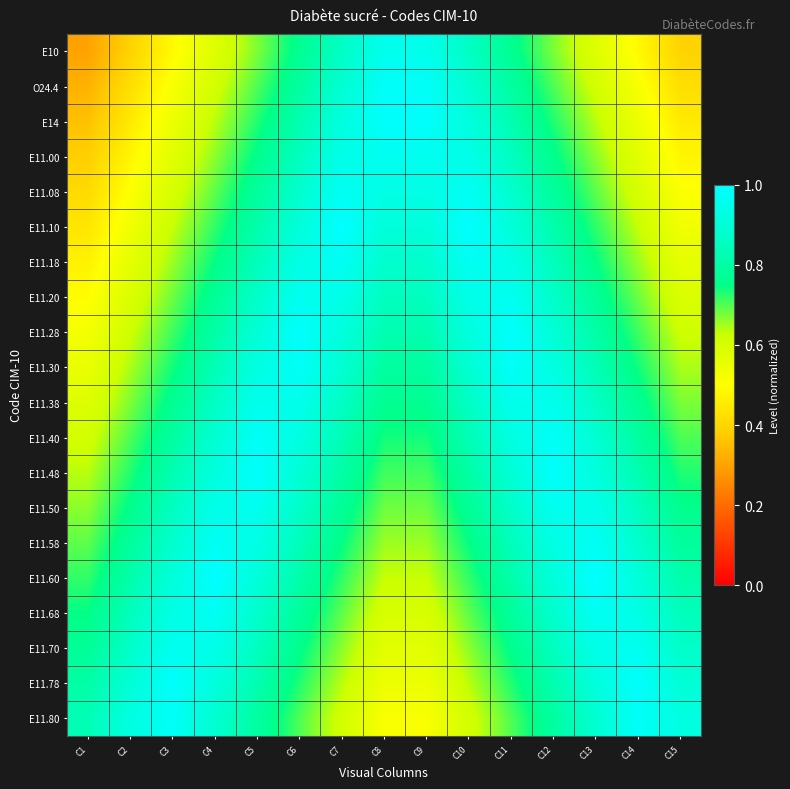

Which series has the largest total across all categories?

E11.48